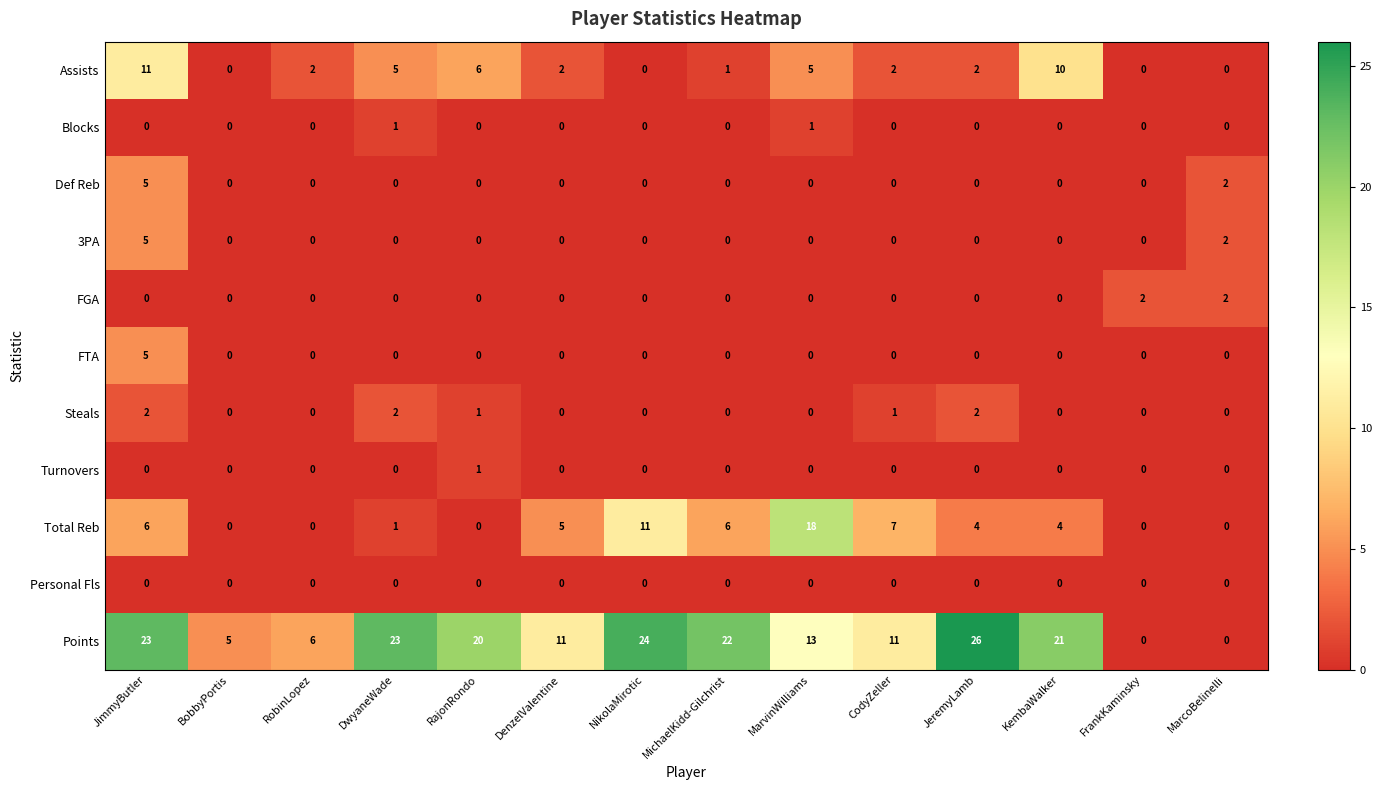

True or false: Points has a value of 12 at JimmyButler.

False